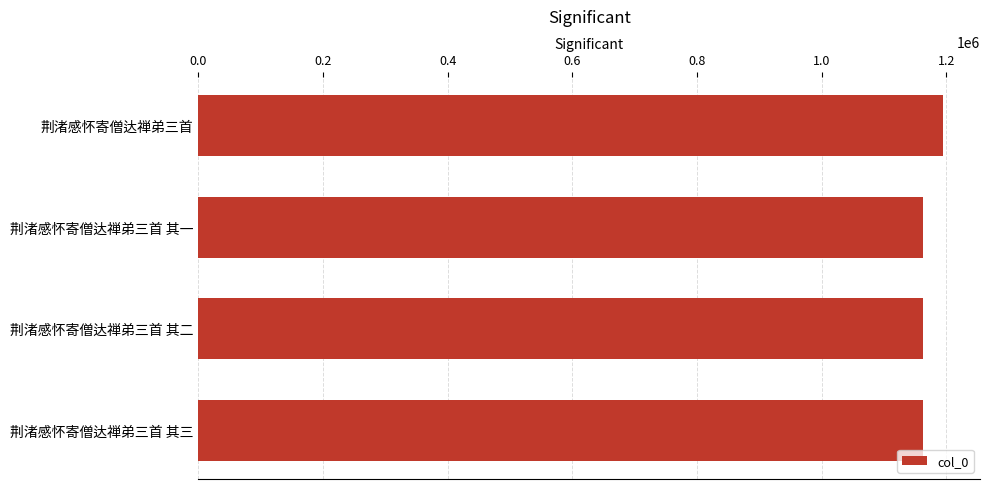

Approximately how many times larger is the value at 荆渚感怀寄僧达禅弟三首 其二 compared to 荆渚感怀寄僧达禅弟三首 其三?

1.0